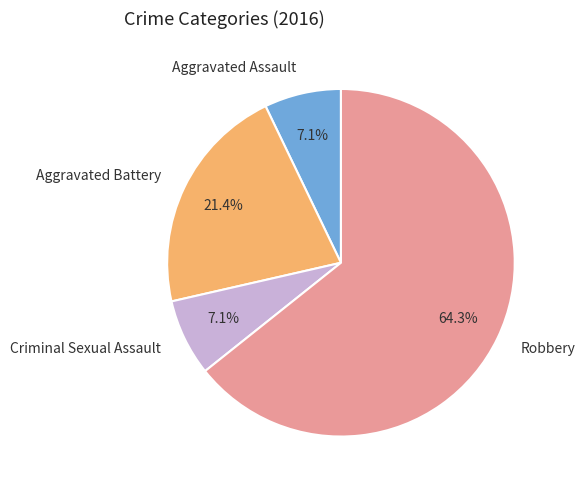

To the nearest percent, what is the average slice percentage?

25%